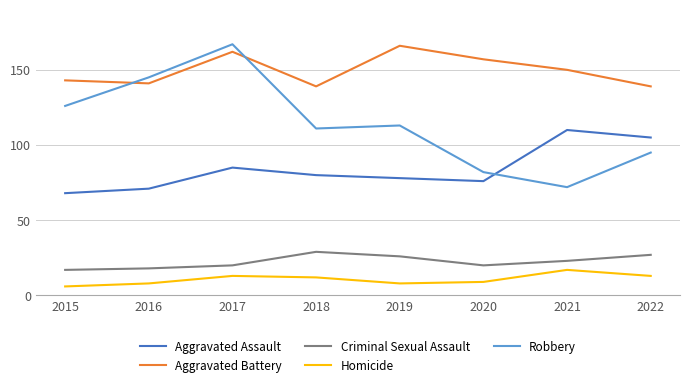

Which series has the largest total across all categories?

Aggravated Battery